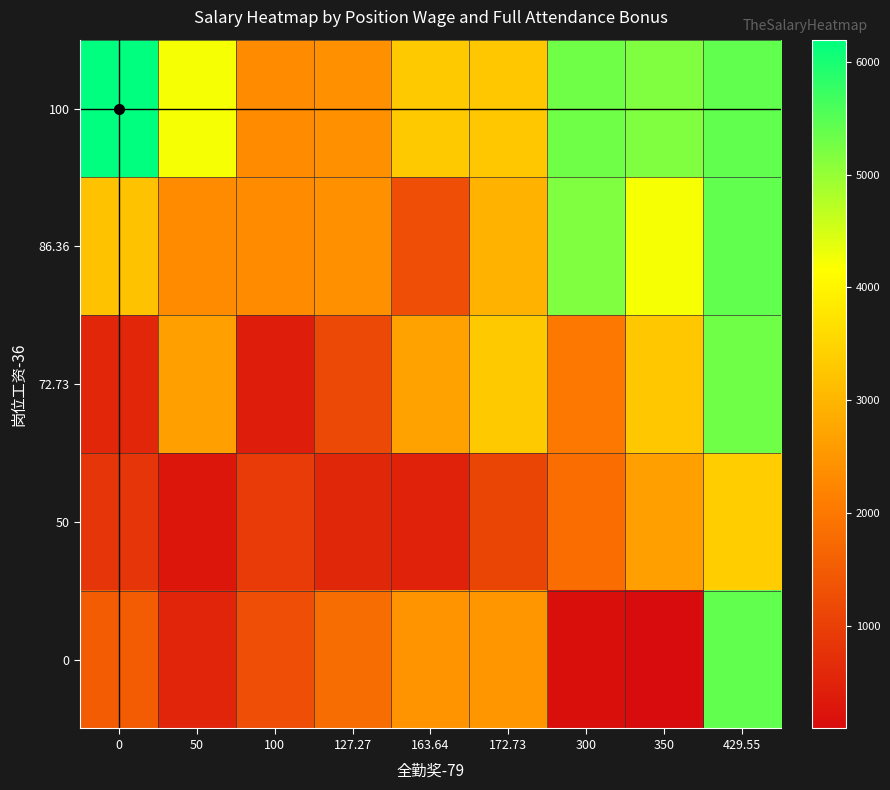

Reading left to right, transcribe all the data shown in this chart.

0: 0=1515.2	50=527.6	100=1259.7	127.27=1803.7	163.64=2460.9	172.73=2488.1	300=139.3	350=91.0	429.55=5413.1
50: 0=829.4	50=279.5	100=922.0	127.27=574.2	163.64=495.2	172.73=1095.4	300=1813.4	350=2648.1	429.55=3362.3
72.73: 0=546.8	50=2648.1	100=420.1	127.27=1144.5	163.64=2682.0	172.73=3302.6	300=2000.8	350=3264.3	429.55=5292.7
86.36: 0=3199.1	50=2326.0	100=2317.2	127.27=2403.4	163.64=1260.3	172.73=2957.4	300=5173.5	350=4226.2	429.55=5413.1
100: 0=6195.7	50=4226.2	100=2324.8	127.27=2403.4	163.64=3302.6	172.73=3264.3	300=5292.7	350=5173.5	429.55=5413.1